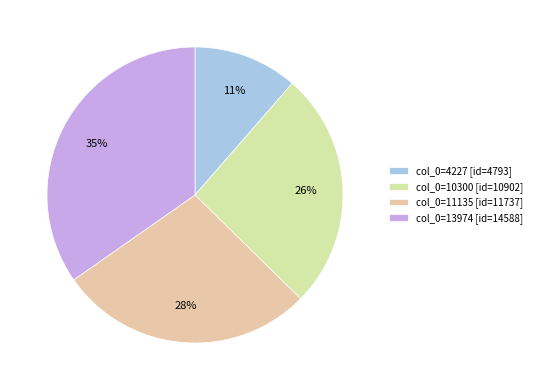

Count the number of slices in the pie.

4